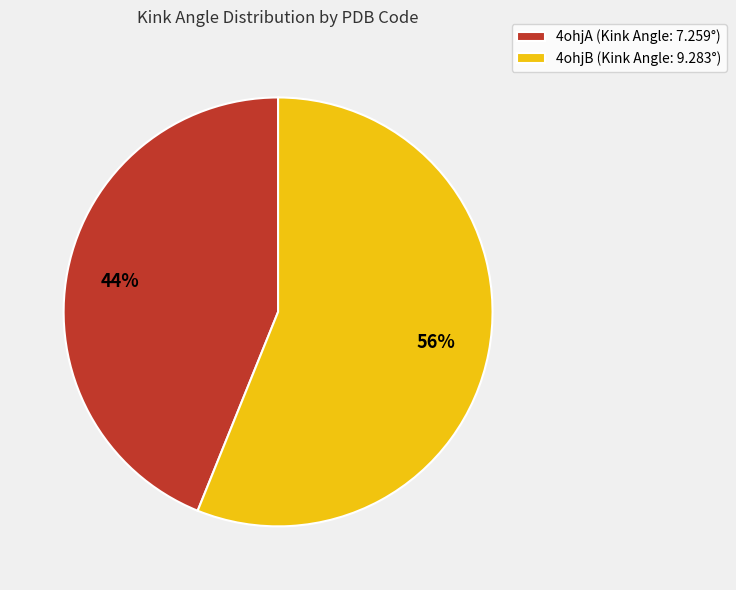

Does 4ohjB account for over 50% of the chart?

Yes